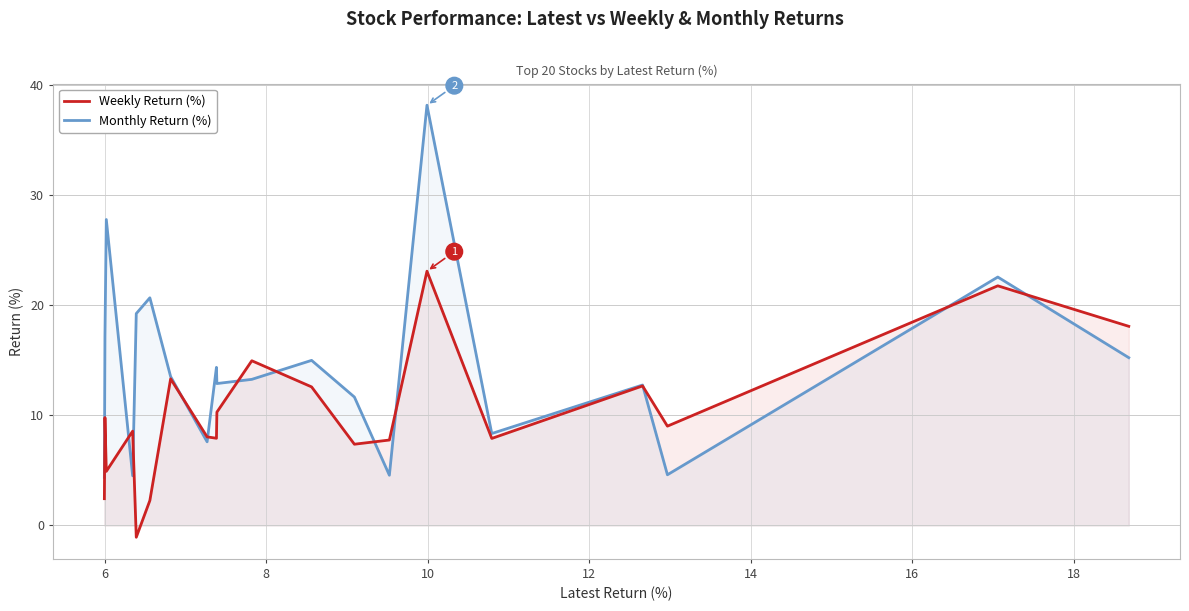

List the series in order of their peak value, highest first.

Monthly Return (%), Weekly Return (%)